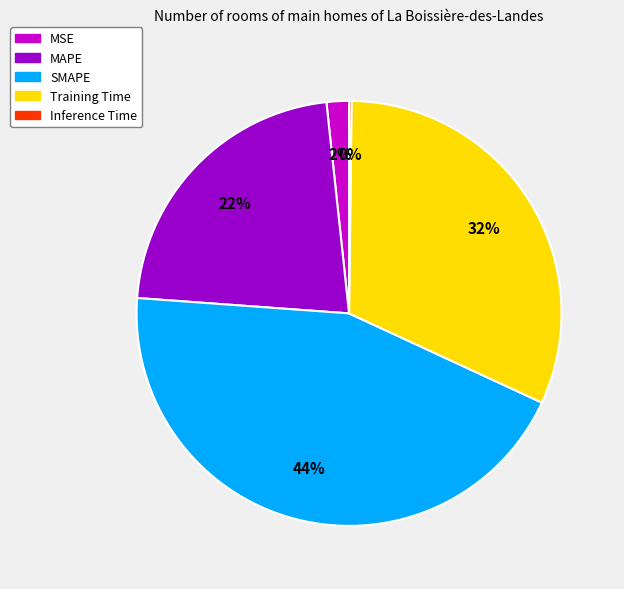

Approximately how many times larger is the value at Training Time compared to SMAPE?

0.7